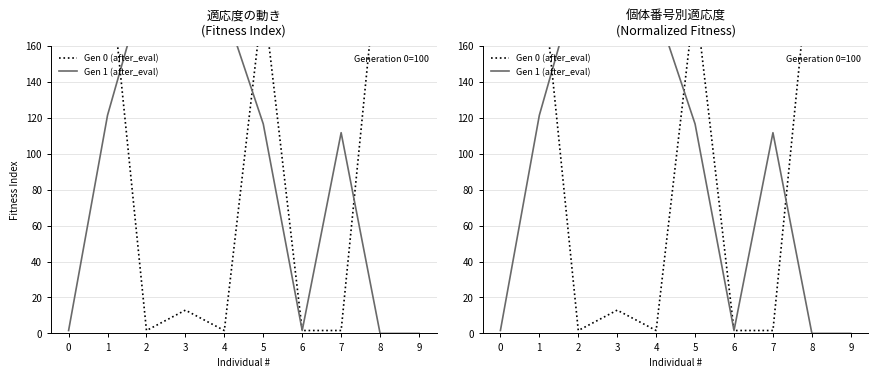

True or false: Gen 0 (after_eval) has more than 2 interior local peaks.

True